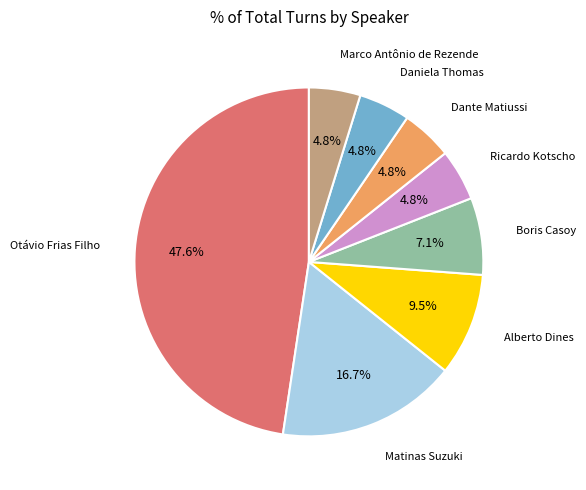

To the nearest percent, what is the average slice percentage?

12%